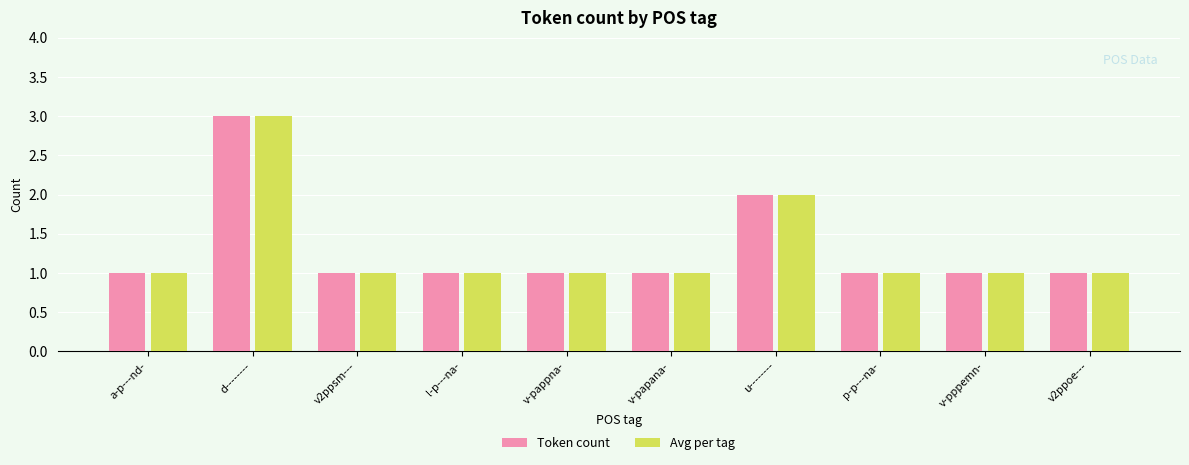

What is the value of the Avg per tag bar at the 3rd from the left?

1